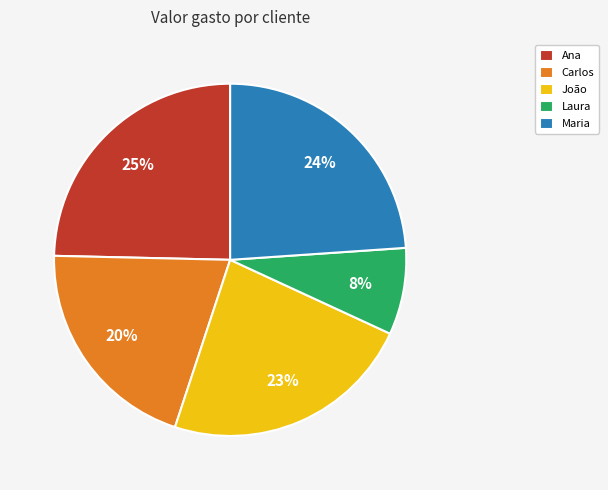

To the nearest percent, what percentage of the pie is Laura?

8%